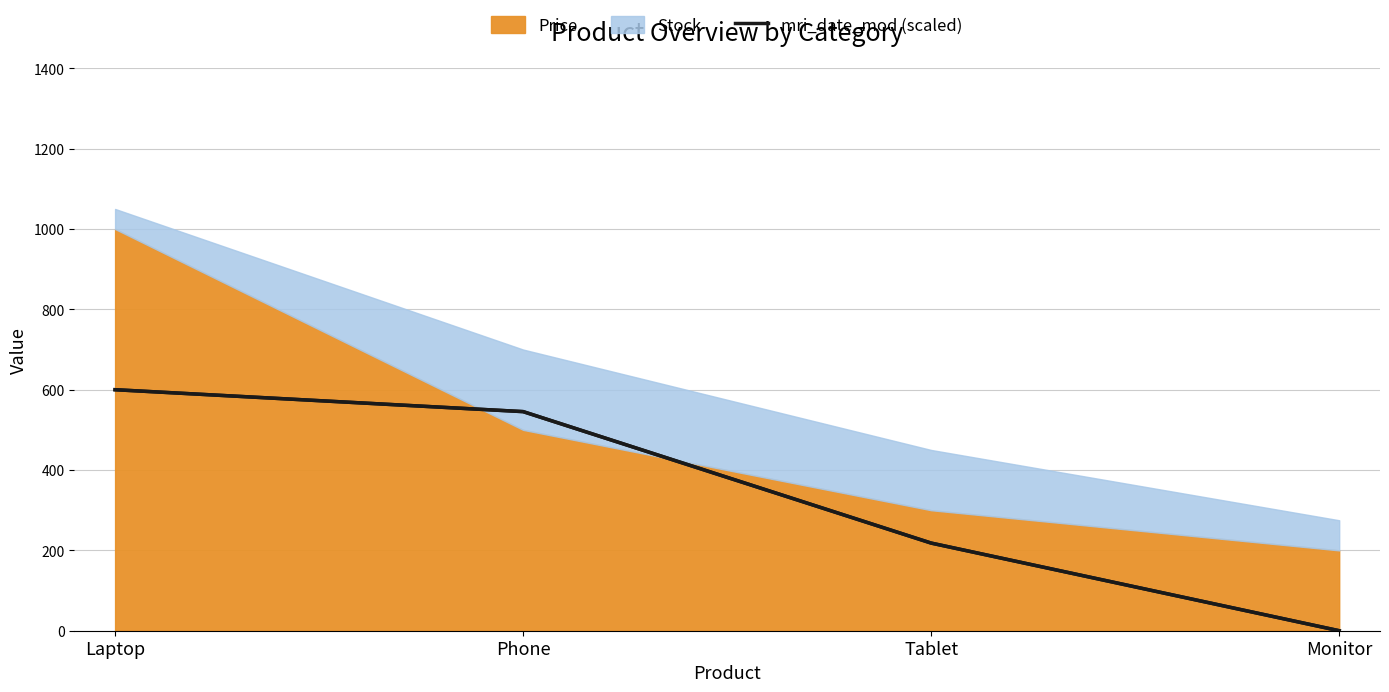

Rank the categories by value from highest to lowest.

Laptop, Phone, Tablet, Monitor